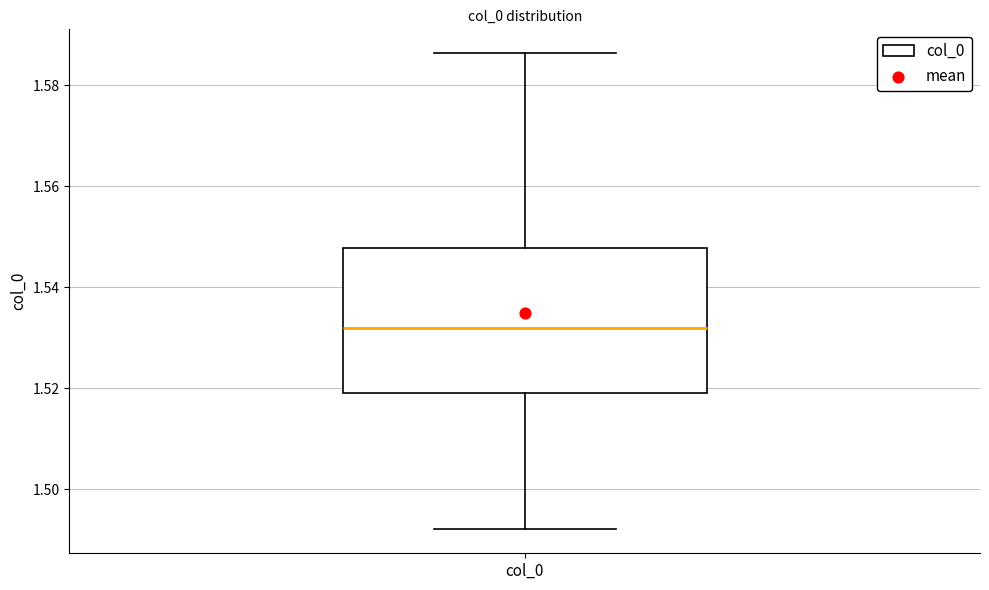

Where does the lower whisker of the box for col_0 end on the y-axis? The values are not printed on the chart, so give them approximately, as read against the axis.

1.492